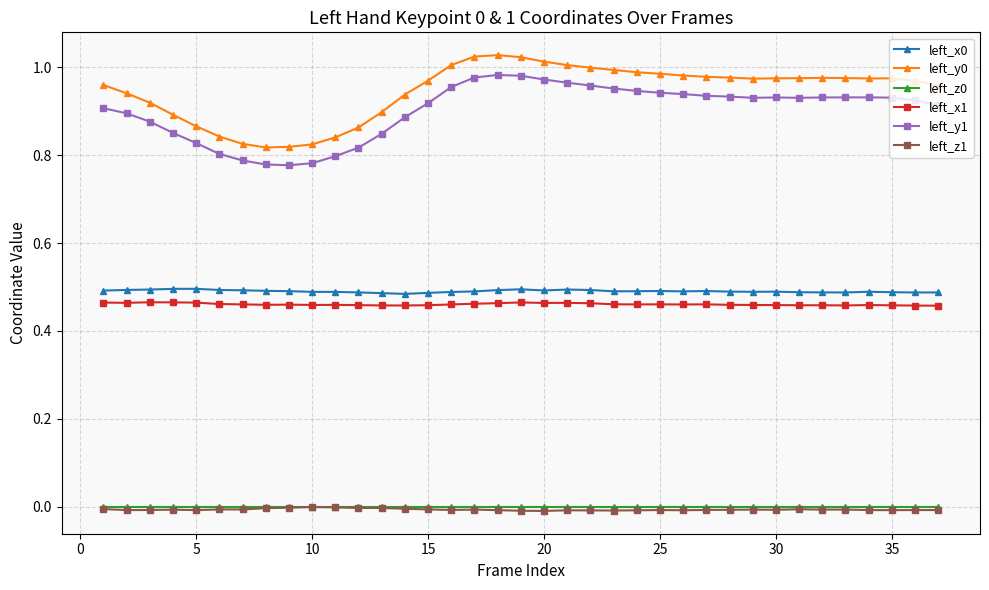

True or false: left_y0 has more than 0 interior local peaks.

True